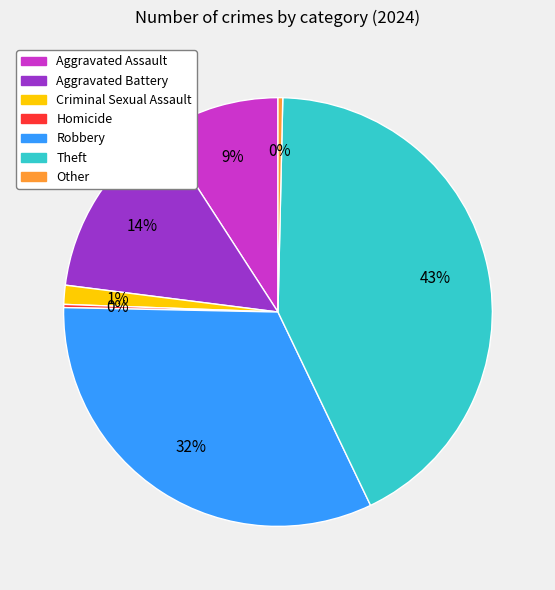

Is there a majority slice in this chart?

No